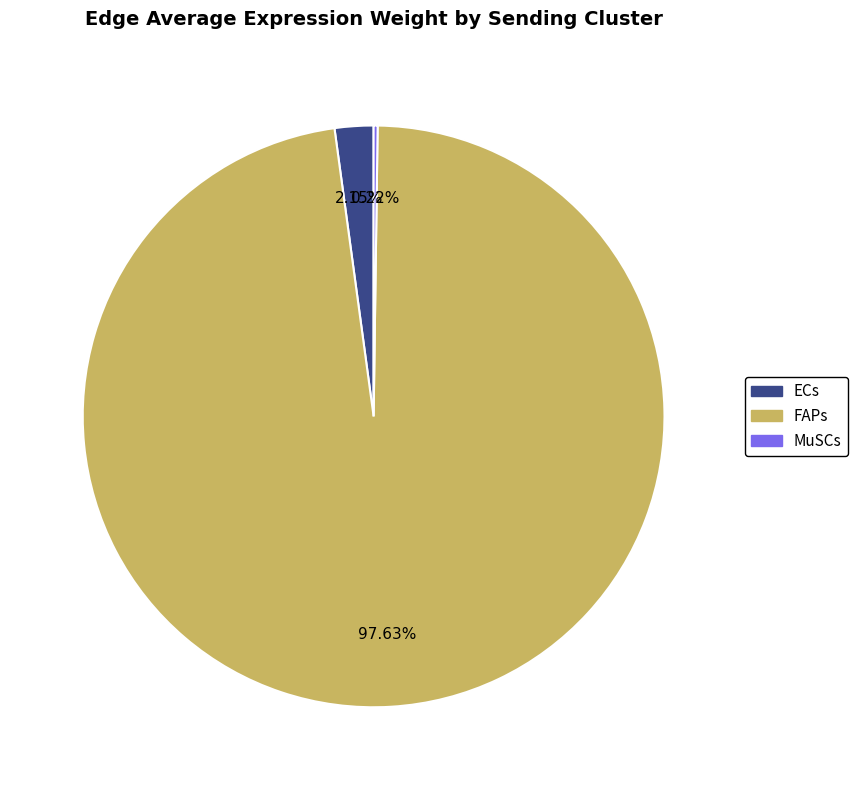

What is the ratio of the value at FAPs to the value at ECs?

45.4